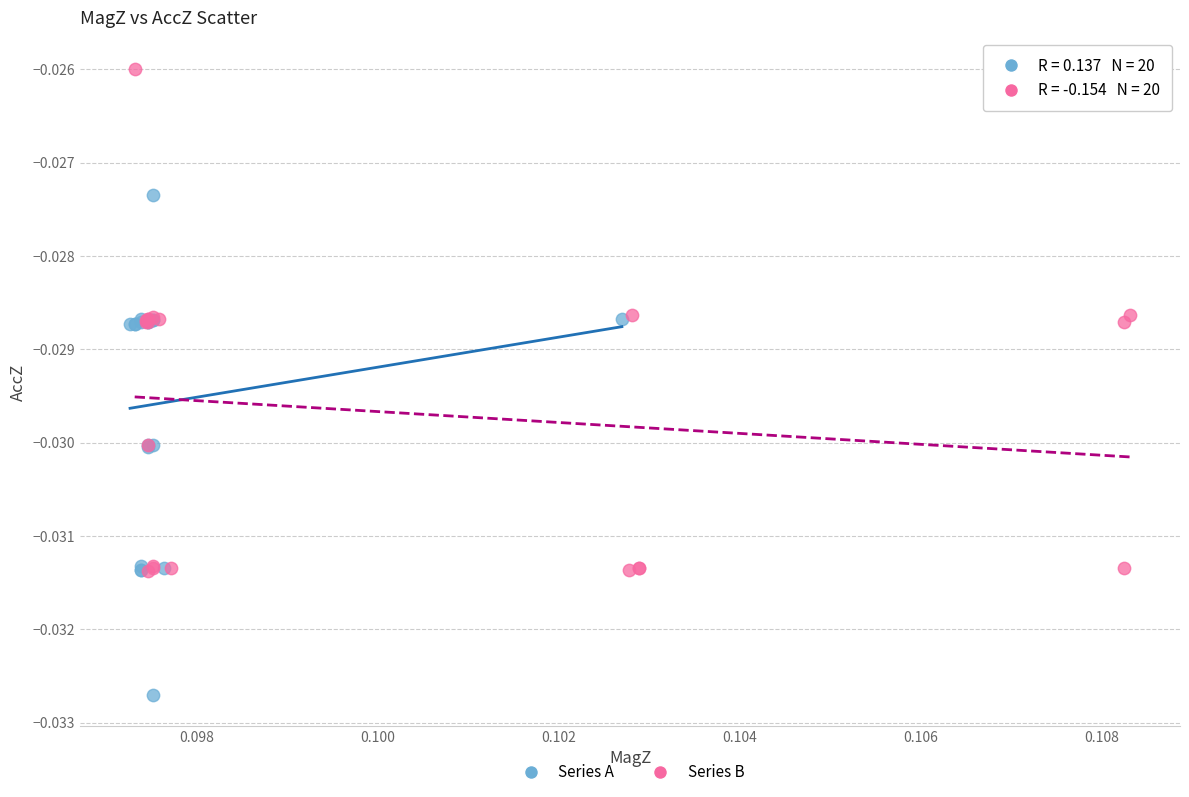

Which series reaches the minimum Y coordinate?

Series A